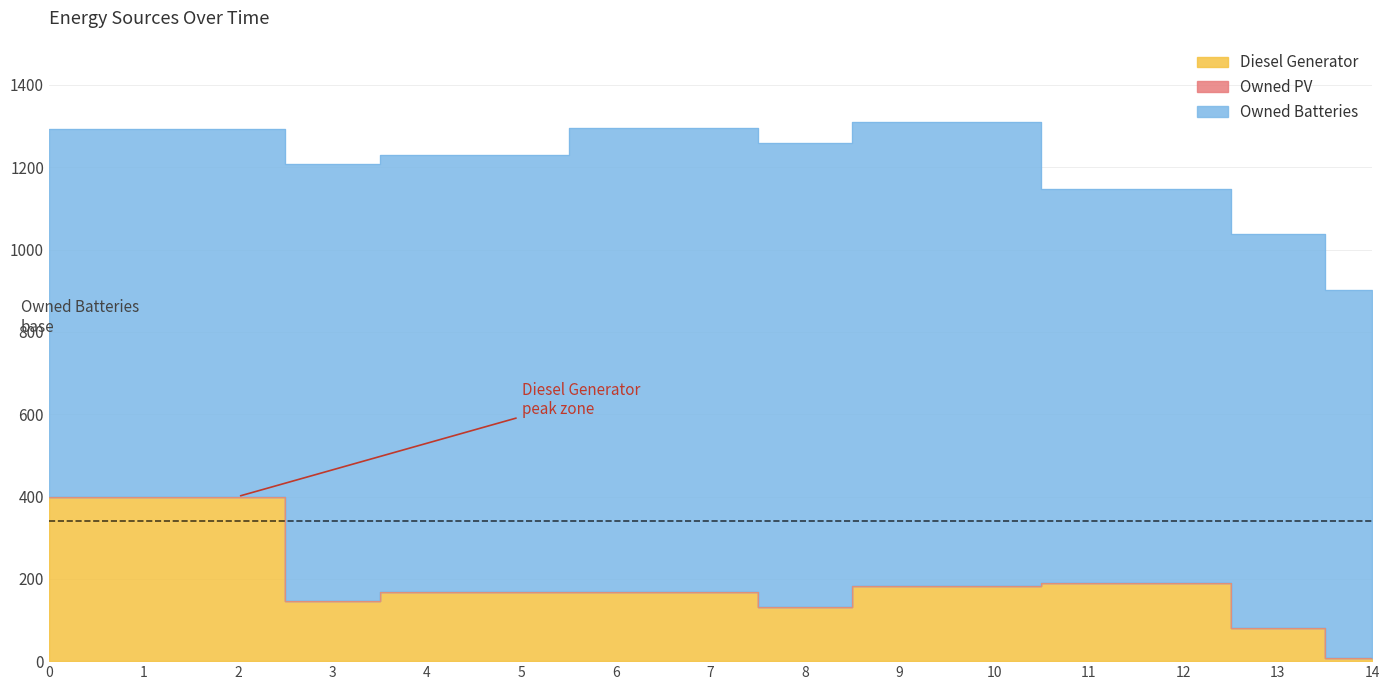

Read the Diesel Generator value at 10.

182